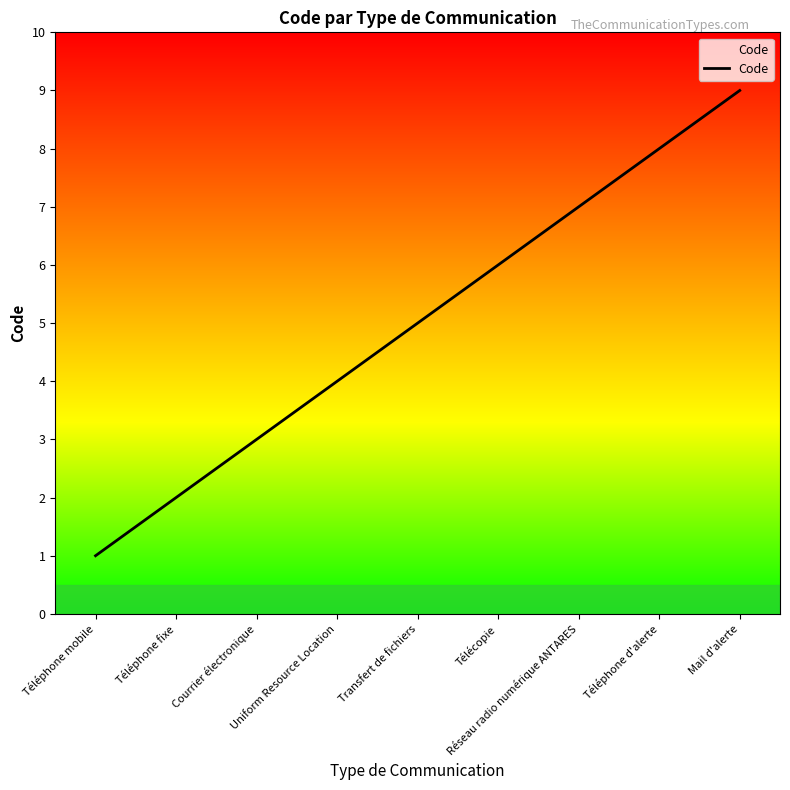

What is the sum of the values at Téléphone mobile and Uniform Resource Location?

5